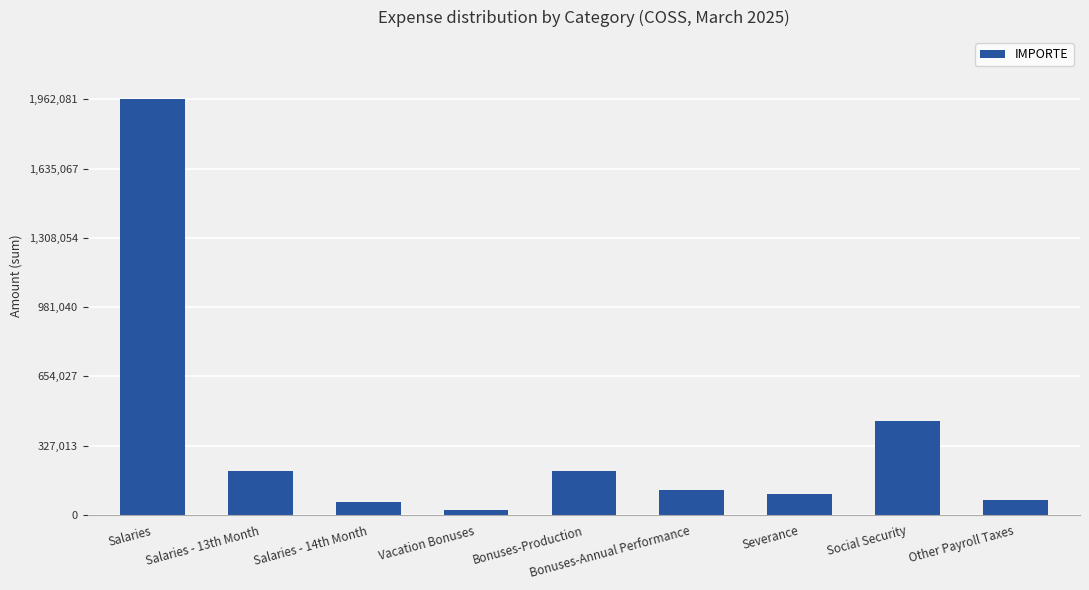

Approximately how many times larger is the value at Vacation Bonuses compared to Other Payroll Taxes?

0.4